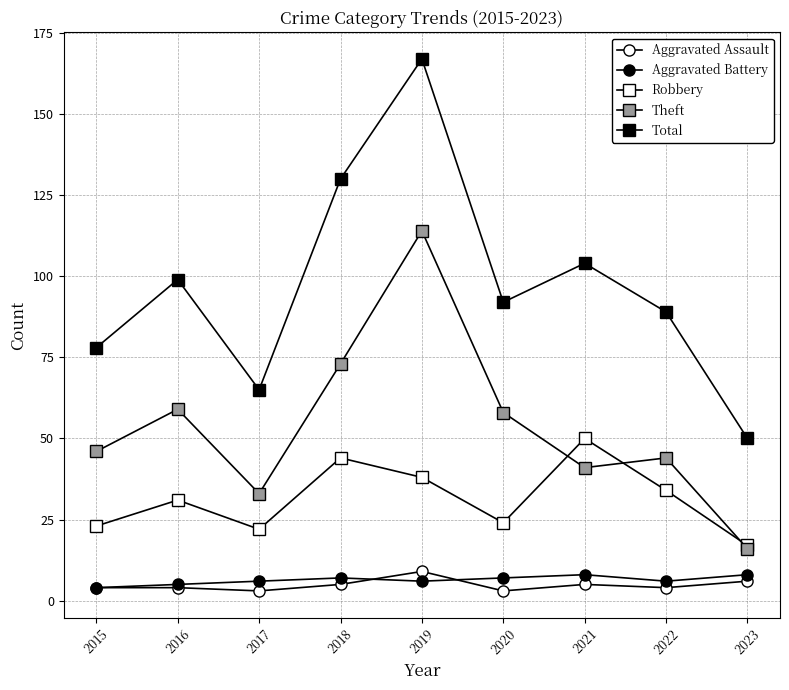

Is the value of Total at 2022 greater than the value of Aggravated Battery at 2019?

Yes